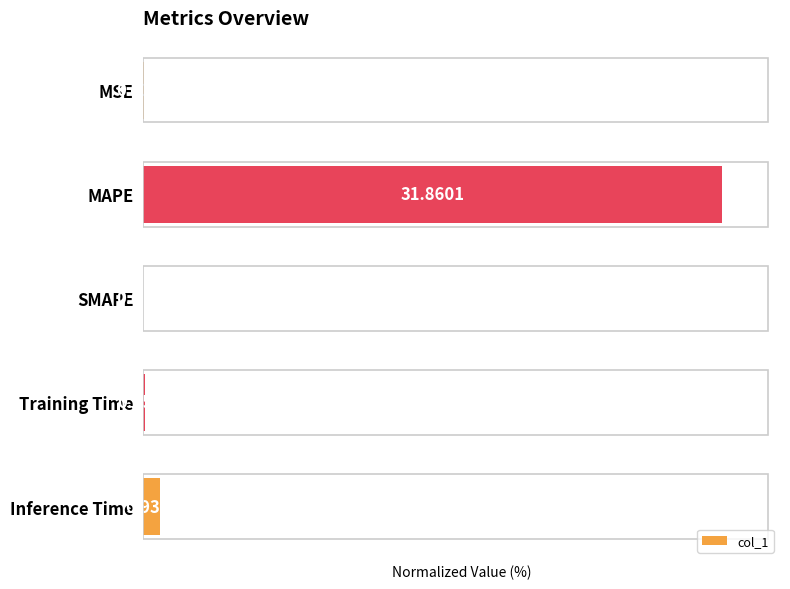

At which label is the value closest to 50?

Inference Time